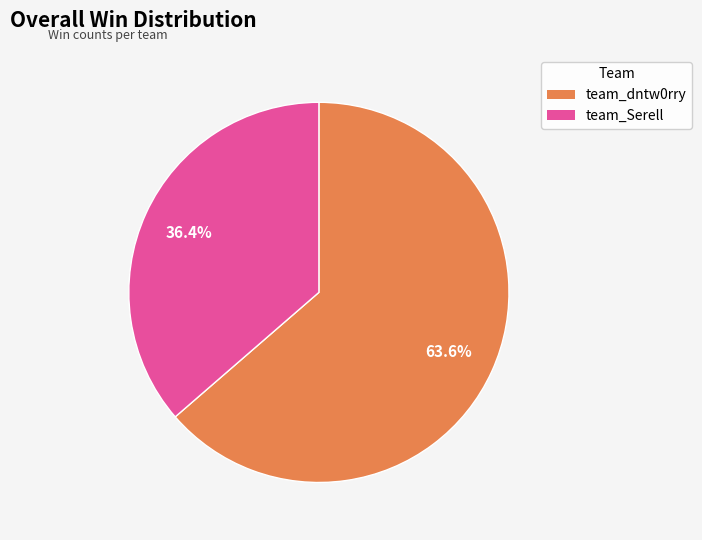

Rank the categories by value from highest to lowest.

team_dntw0rry, team_Serell